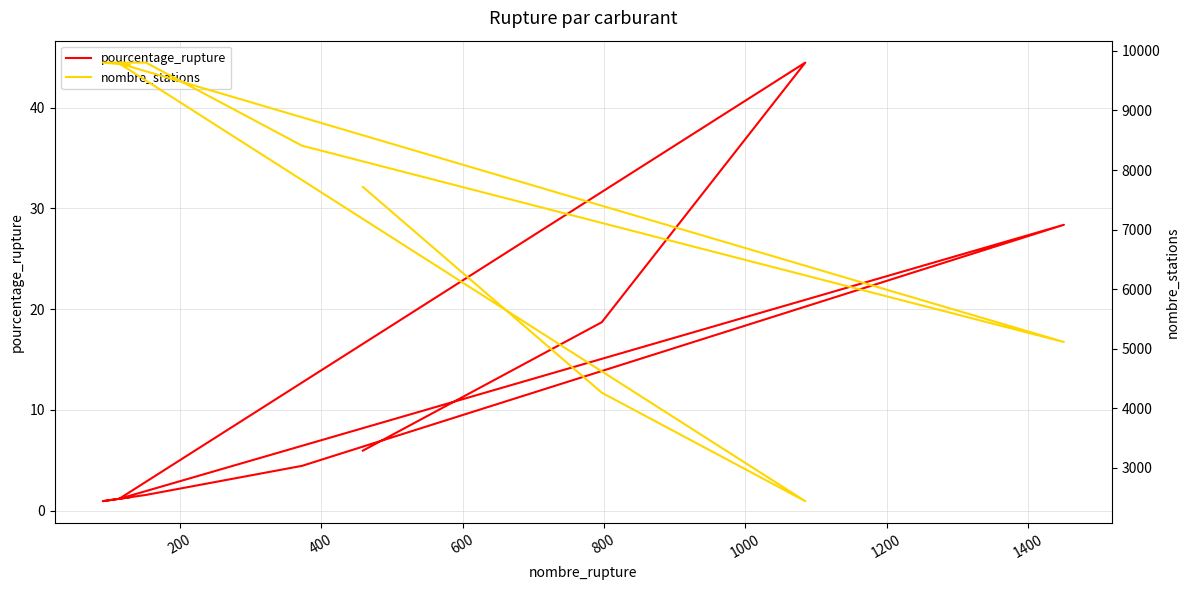

Reading left to right, list all the values displayed in this chart.

pourcentage_rupture: 6.0	18.7	44.5	1.2	28.4	4.4	1.6	0.9	1.3
nombre_stations: 7716.0	4261.0	2439.0	9791.0	5112.0	8408.0	9804.0	9804.0	9764.0